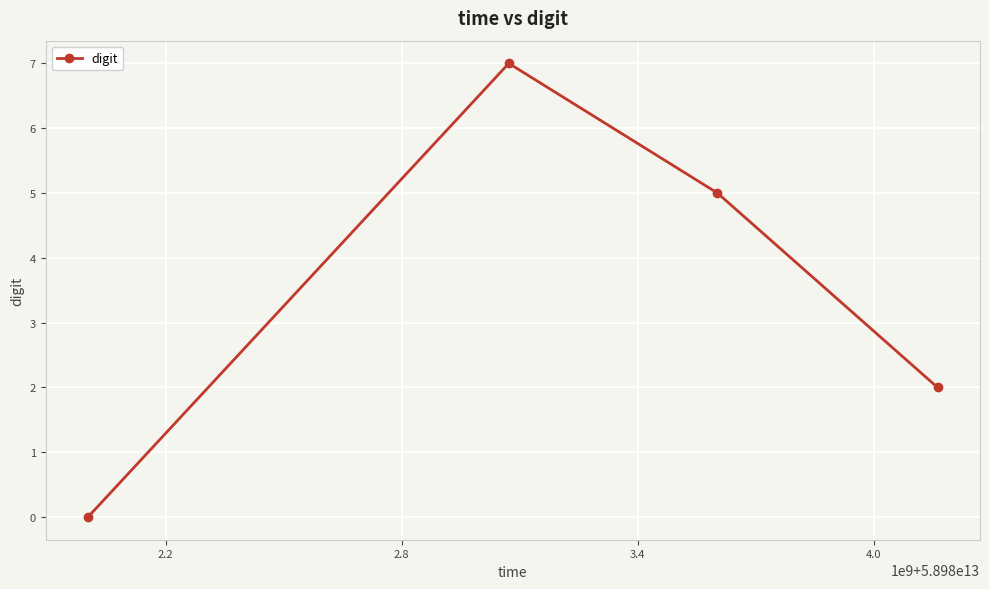

Reading right to left, transcribe all the data shown in this chart.

2	5	7	0